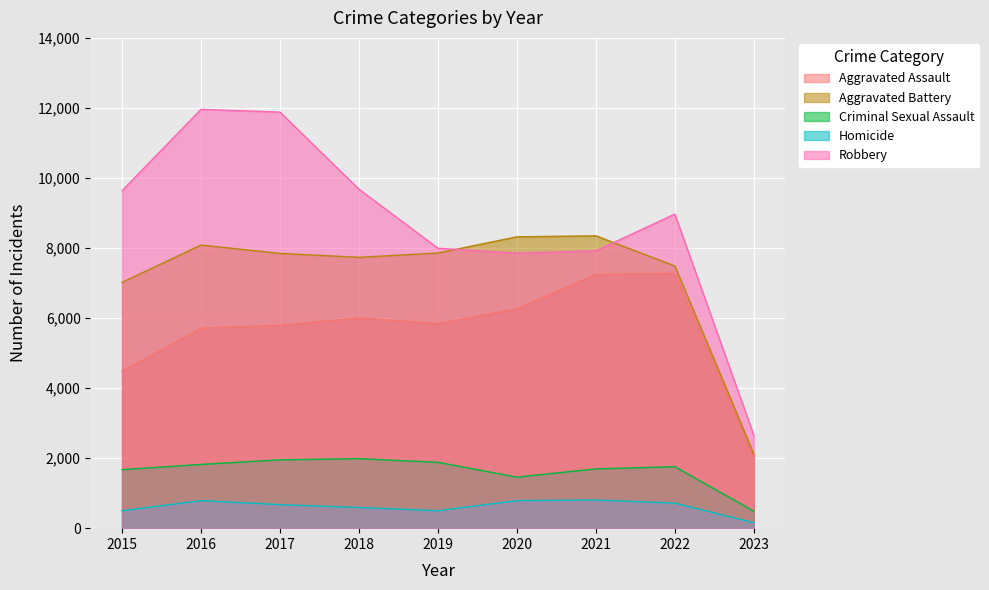

The Aggravated Assault series shows 7243 at 2021. True or false?

True